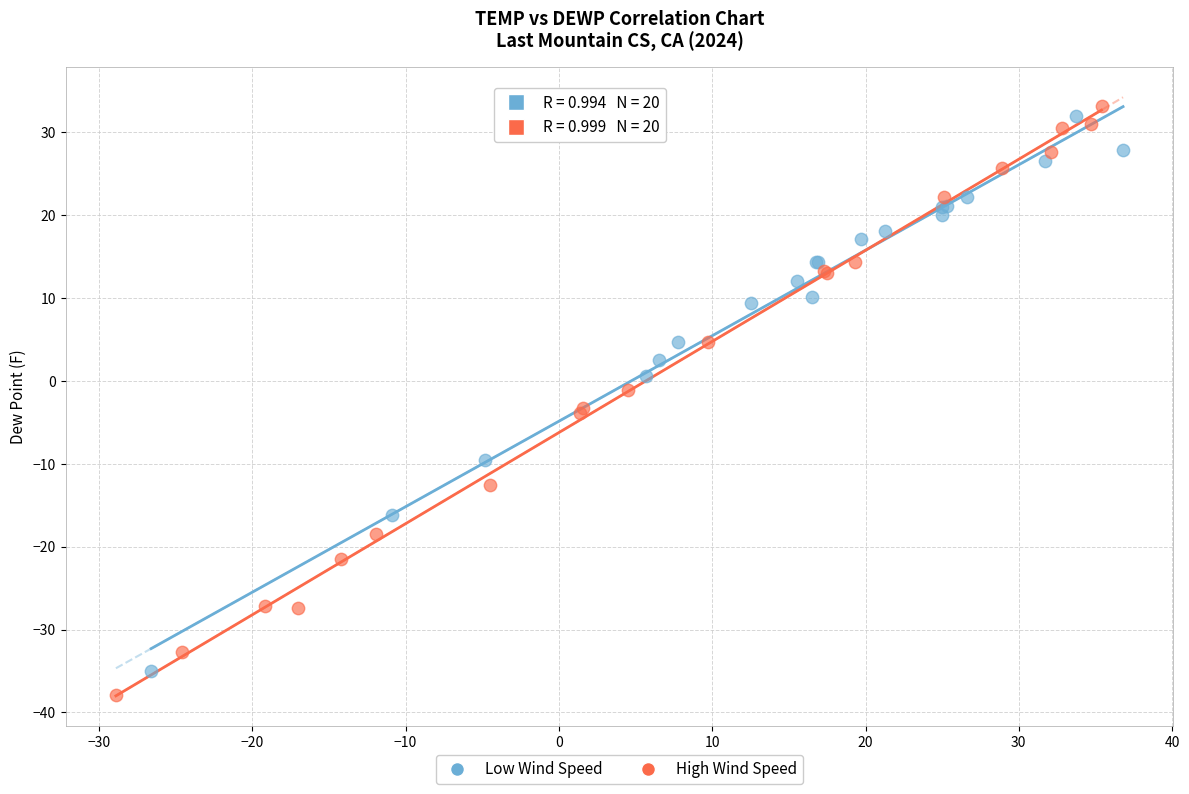

Which series has the largest Y range (max minus min)?

High Wind Speed